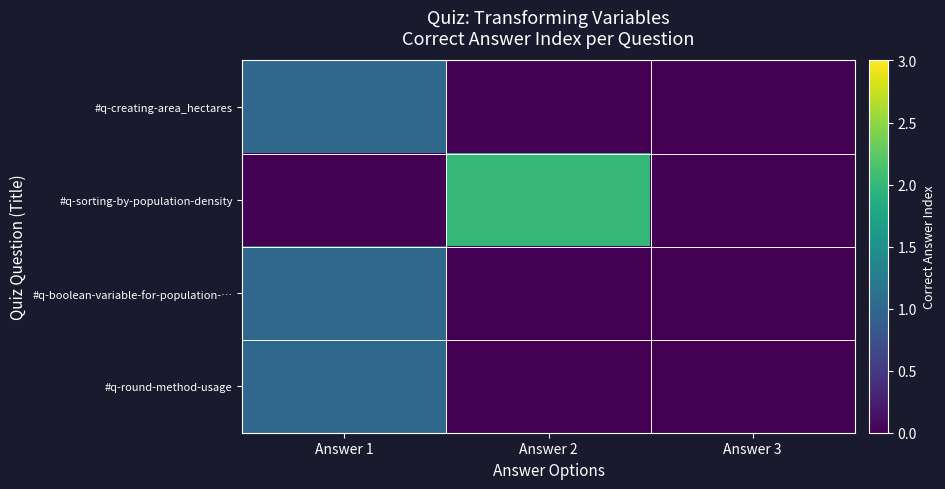

How many data points does each series have?

3